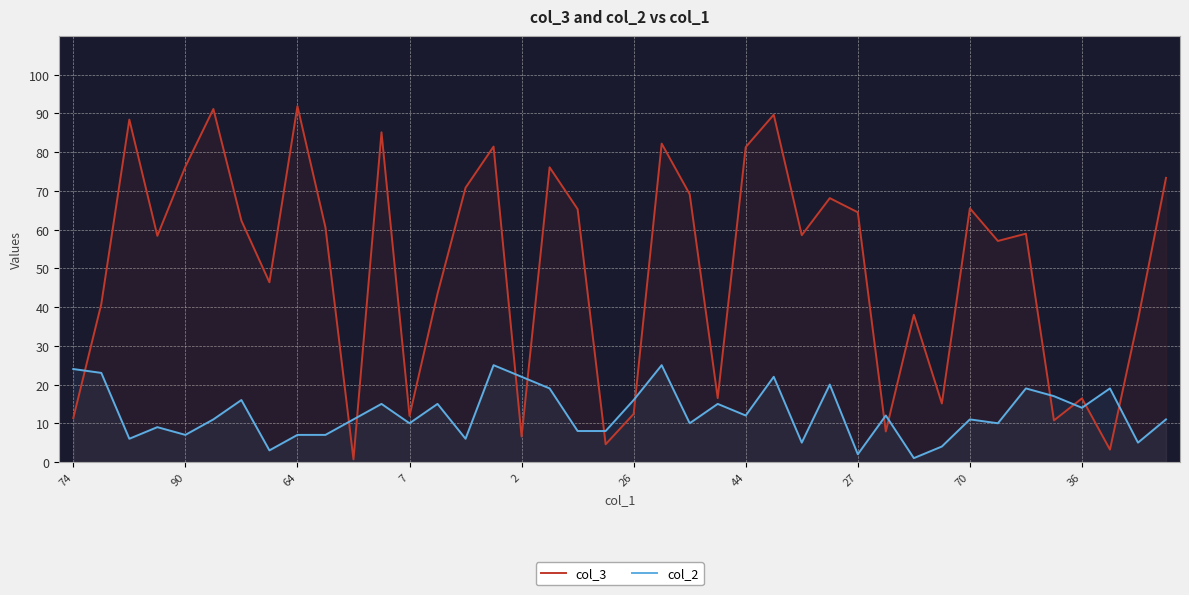

At which label does col_3 reach its minimum?

10